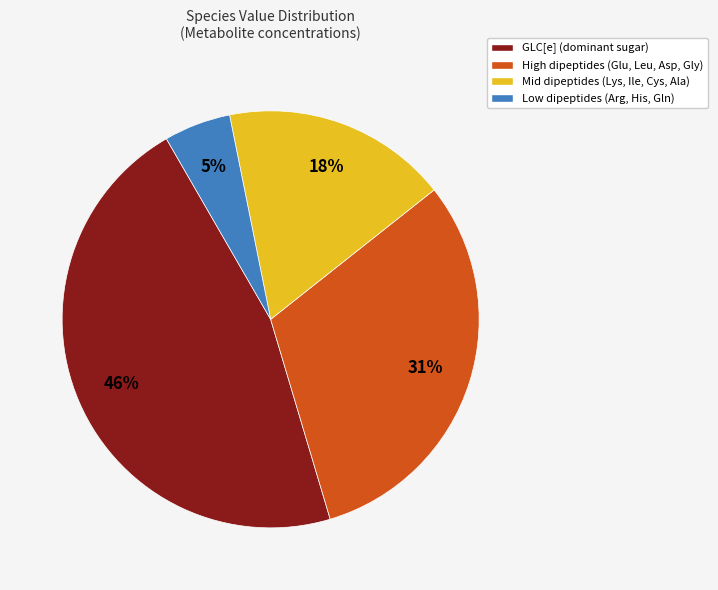

To the nearest percent, what is the combined percentage of High dipeptides (Glu, Leu, Asp, Gly) and GLC[e] (dominant sugar)?

77%